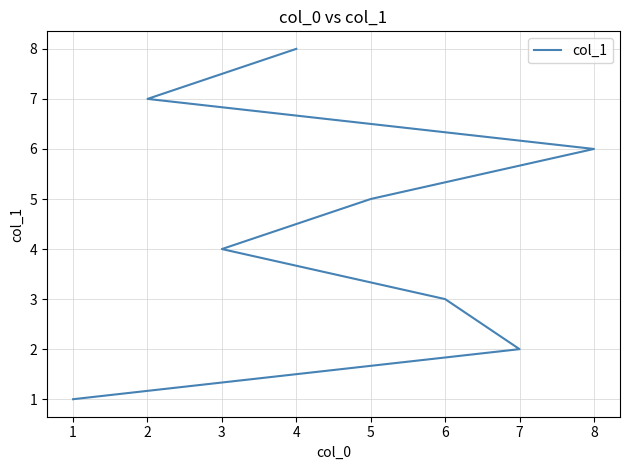

What is the greatest value displayed?

8